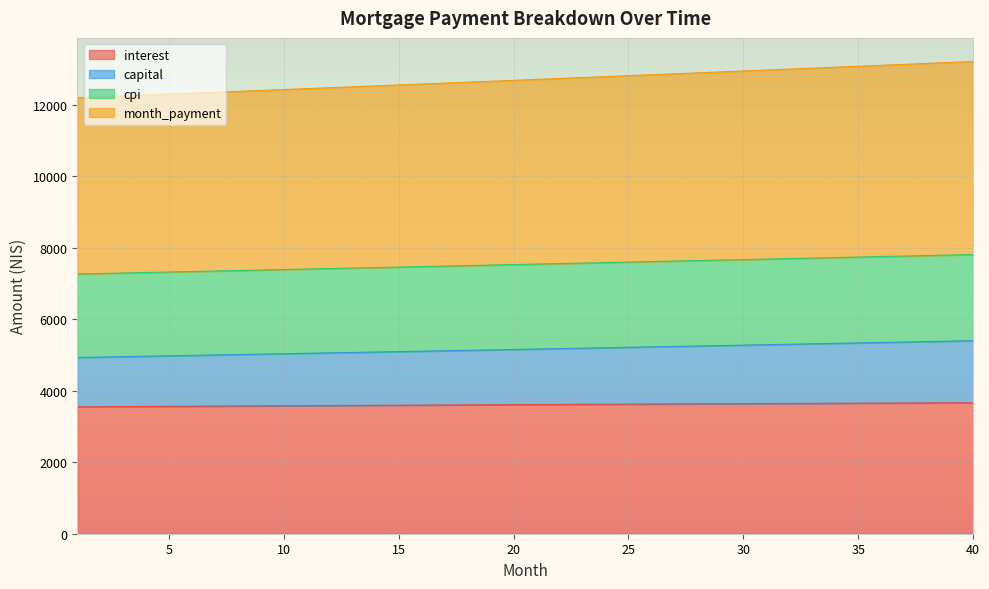

Between 26 and 32, which series saw the biggest shift?

month_payment